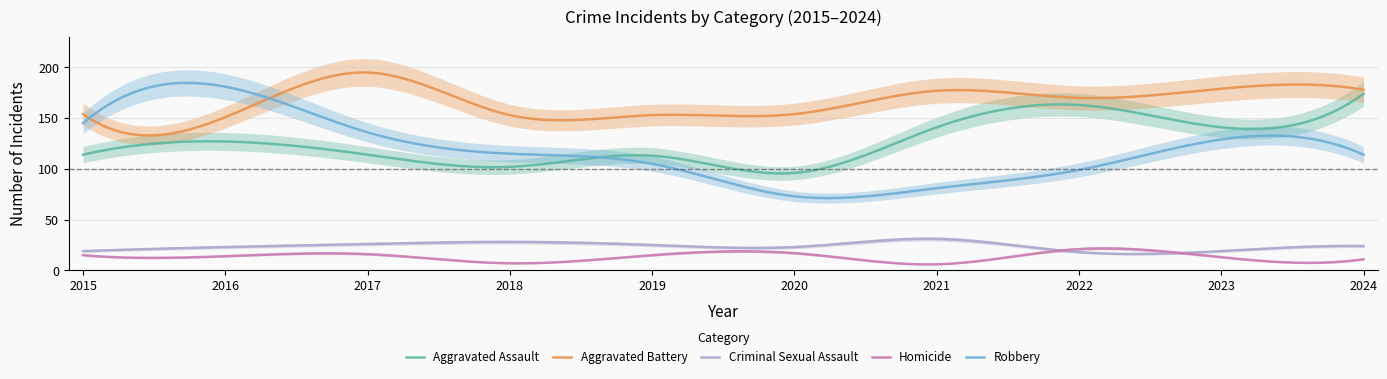

Which series changed the most between 2023 and 2024?

Aggravated Assault